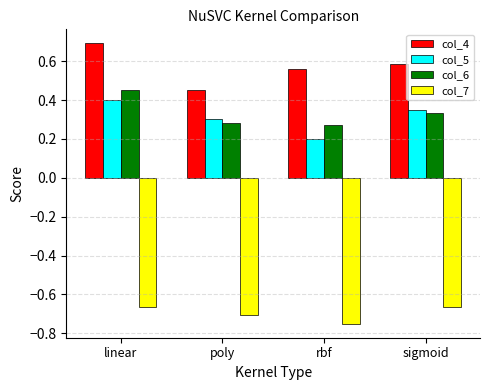

Which series has the largest total across all categories?

col_4